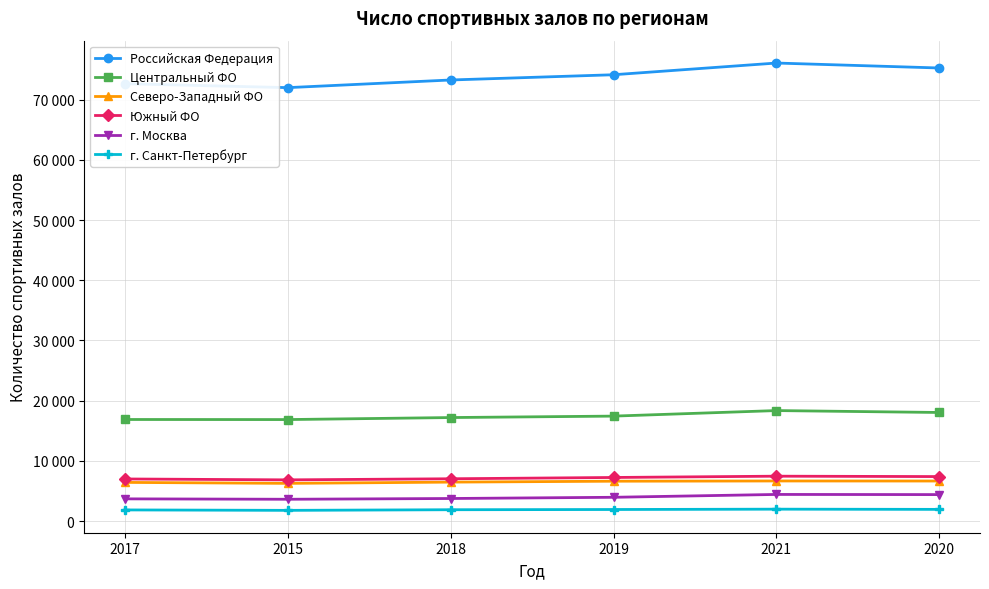

At how many categories does at least one series exceed 65597?

6